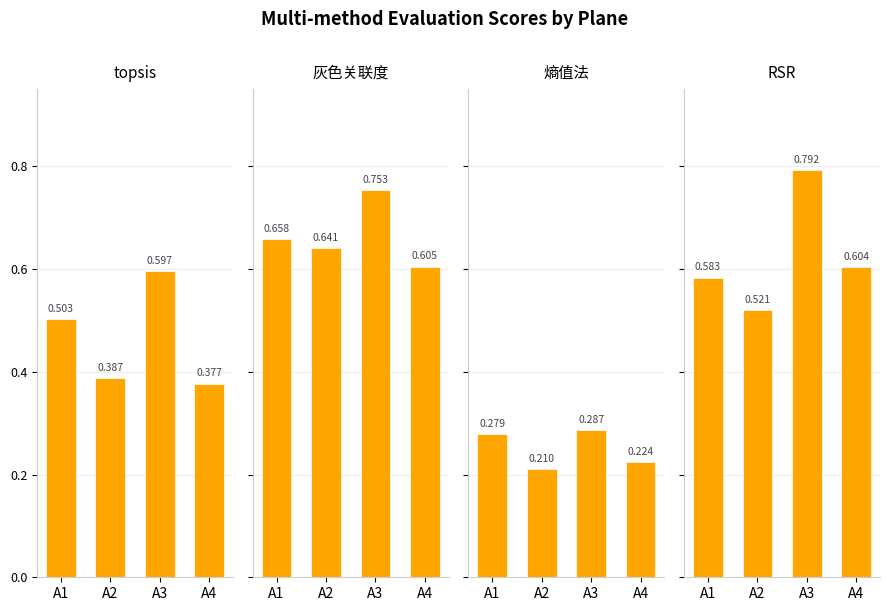

The value of 灰色关联度 at A3 is 0.3. True or false?

False